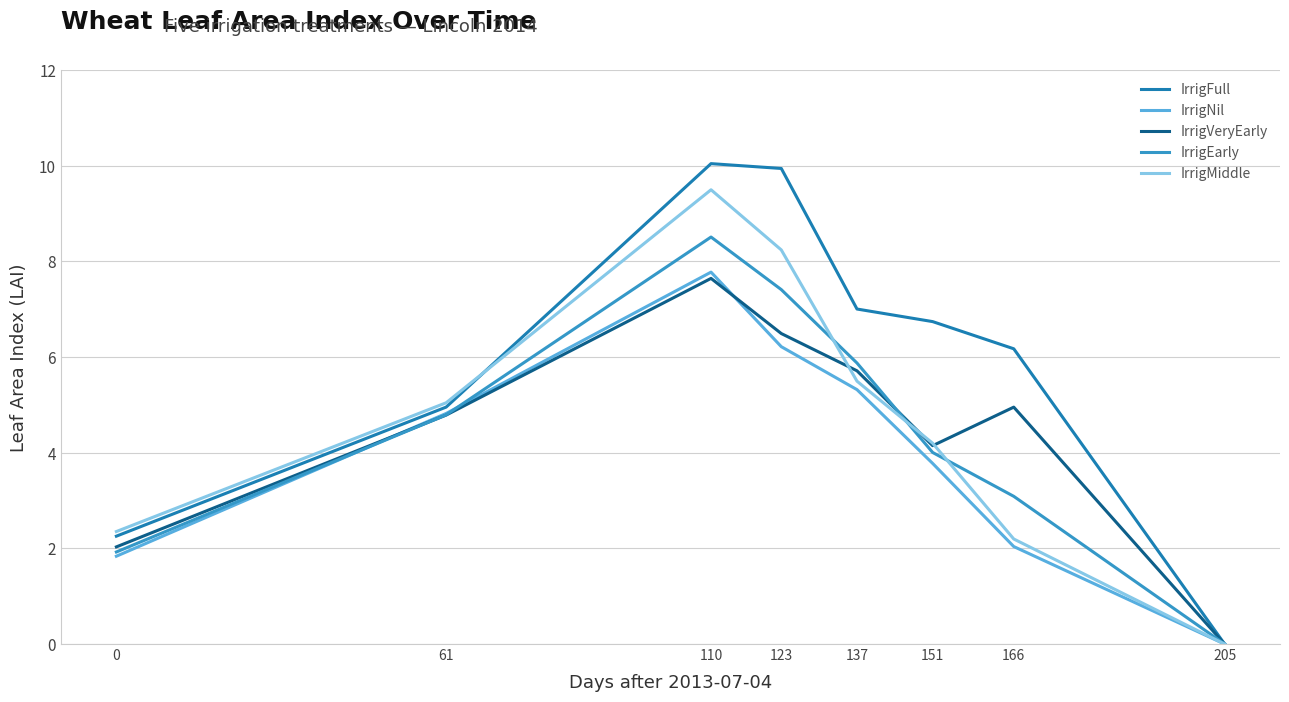

Is the value of IrrigFull at 123 greater than the value of IrrigVeryEarly at 61?

Yes